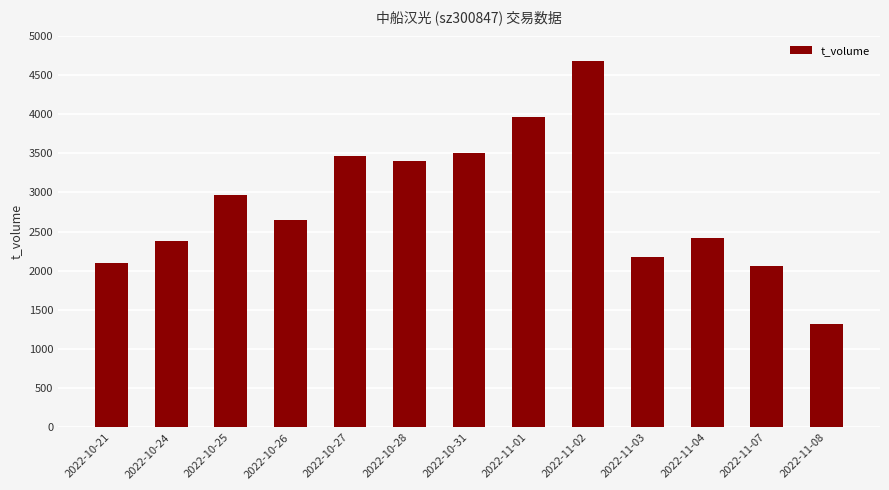

Reading right to left, extract all data points from this chart.

2022-11-08=1320	2022-11-07=2055	2022-11-04=2417	2022-11-03=2172	2022-11-02=4678	2022-11-01=3960	2022-10-31=3500	2022-10-28=3398	2022-10-27=3465	2022-10-26=2644	2022-10-25=2964	2022-10-24=2376	2022-10-21=2101